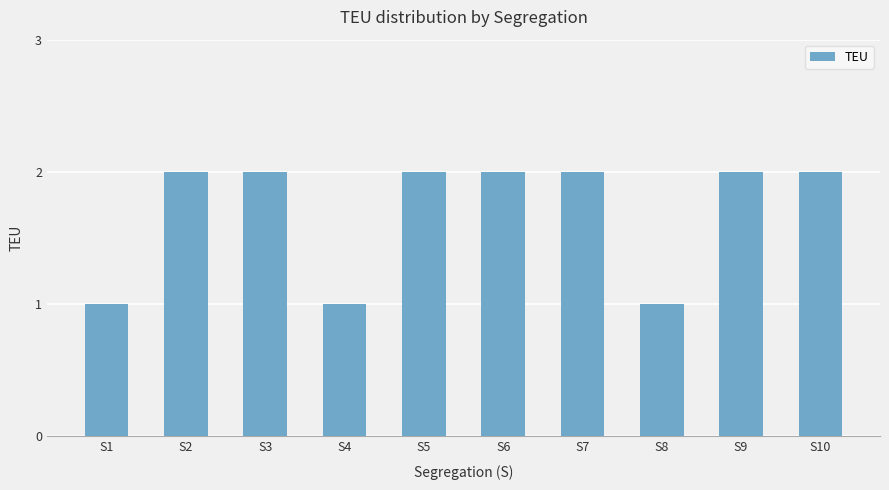

The value at S9 is 2. True or false?

True